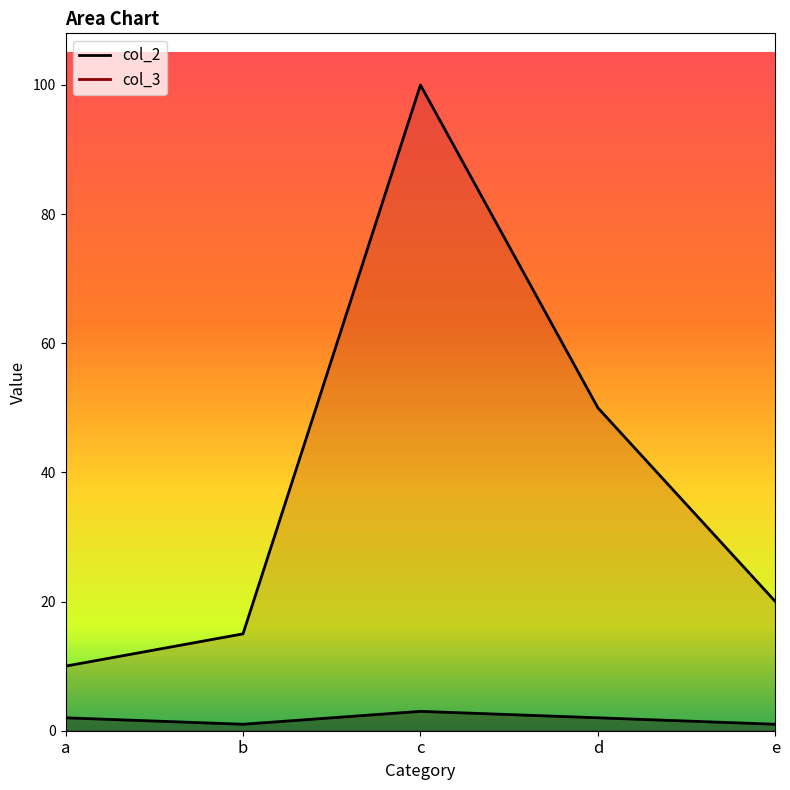

Rank the categories by col_2 value from highest to lowest.

c, a, d, b, e